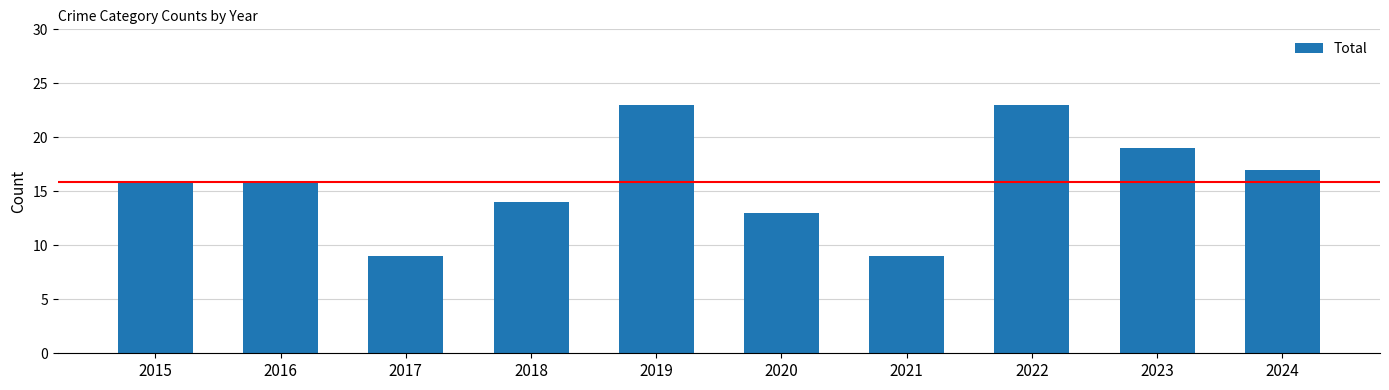

What is the minimum value shown in the chart?

9